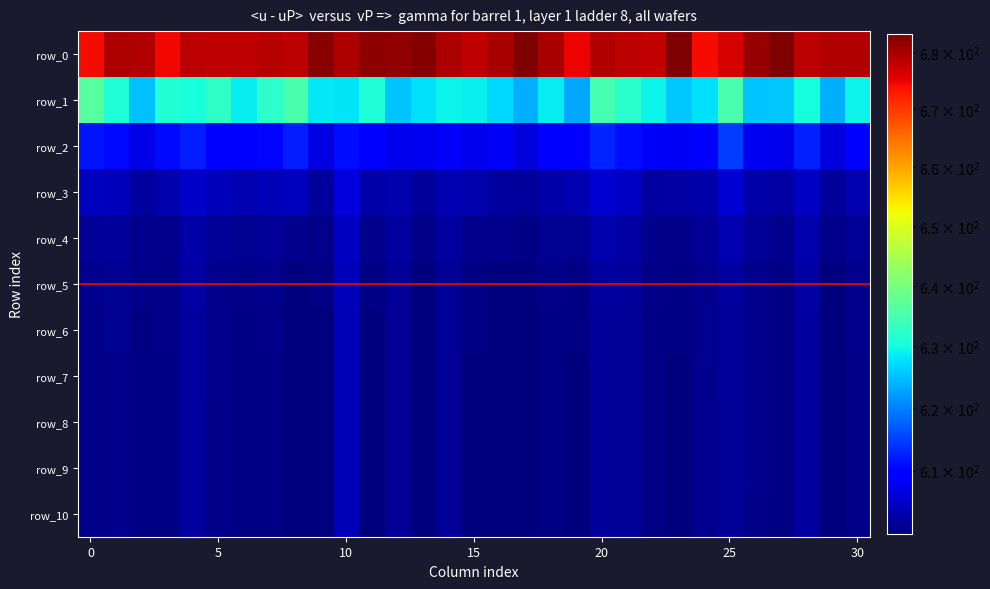

What is the sum of all row_4 values?

18652.3